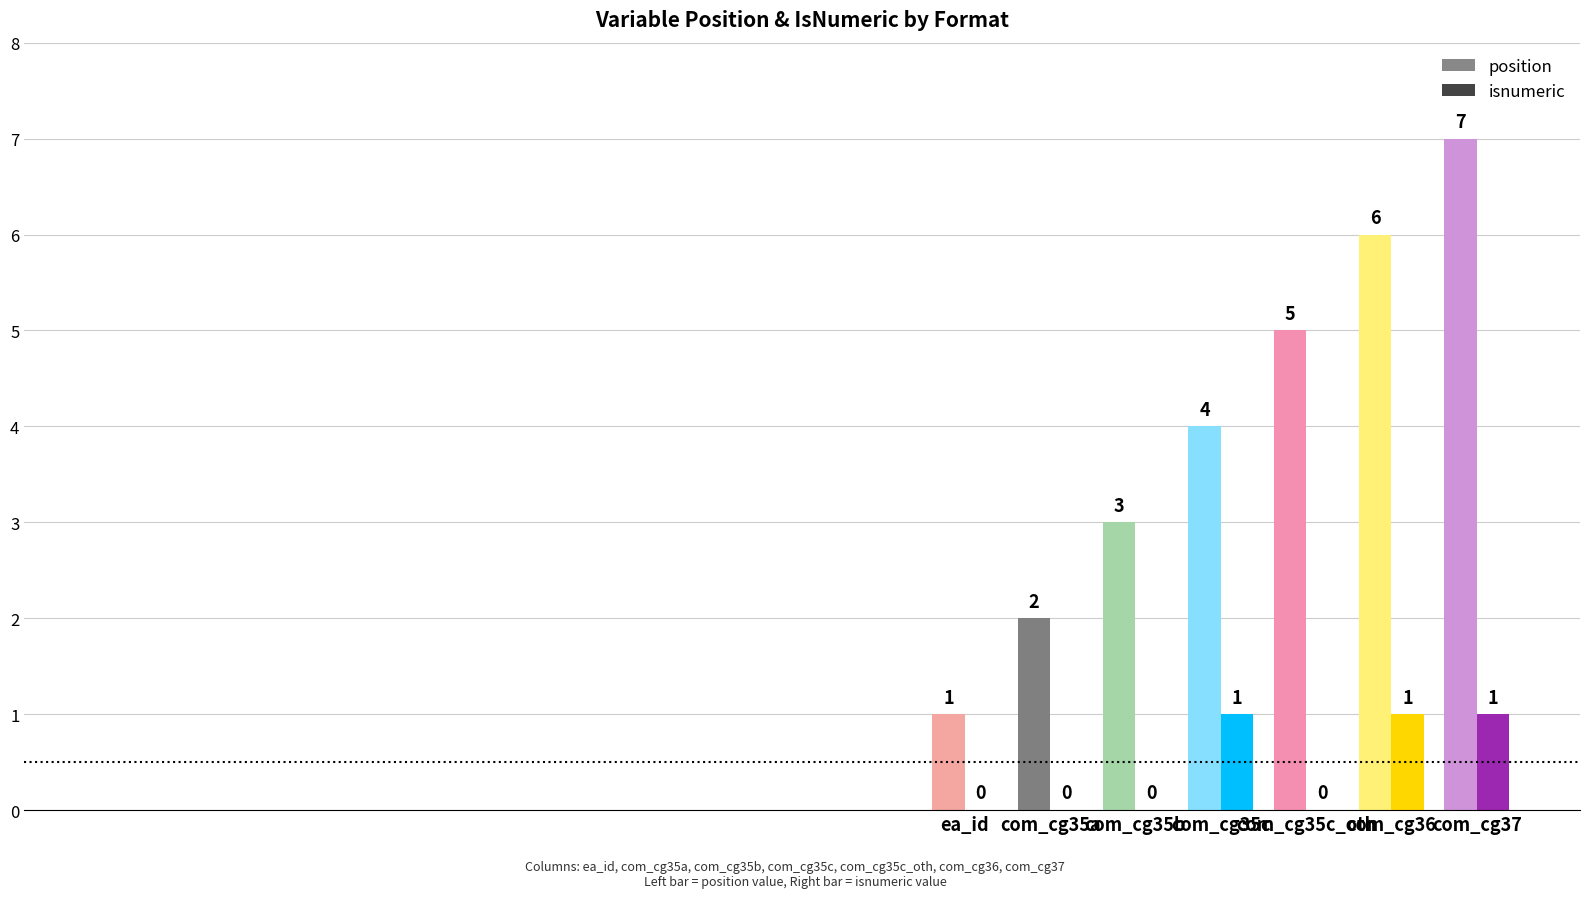

Reading left to right, extract all data points from this chart.

position: 1	2	3	4	5	6	7
isnumeric: 0	0	0	1	0	1	1